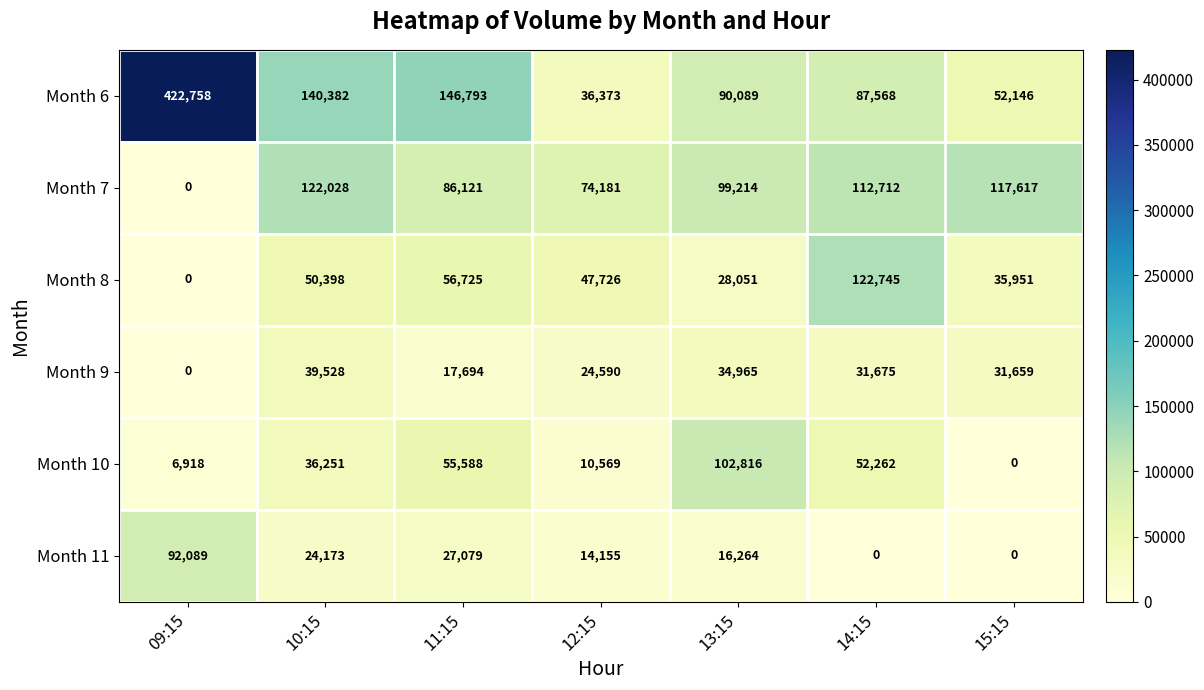

Count the number of categories in the chart.

7